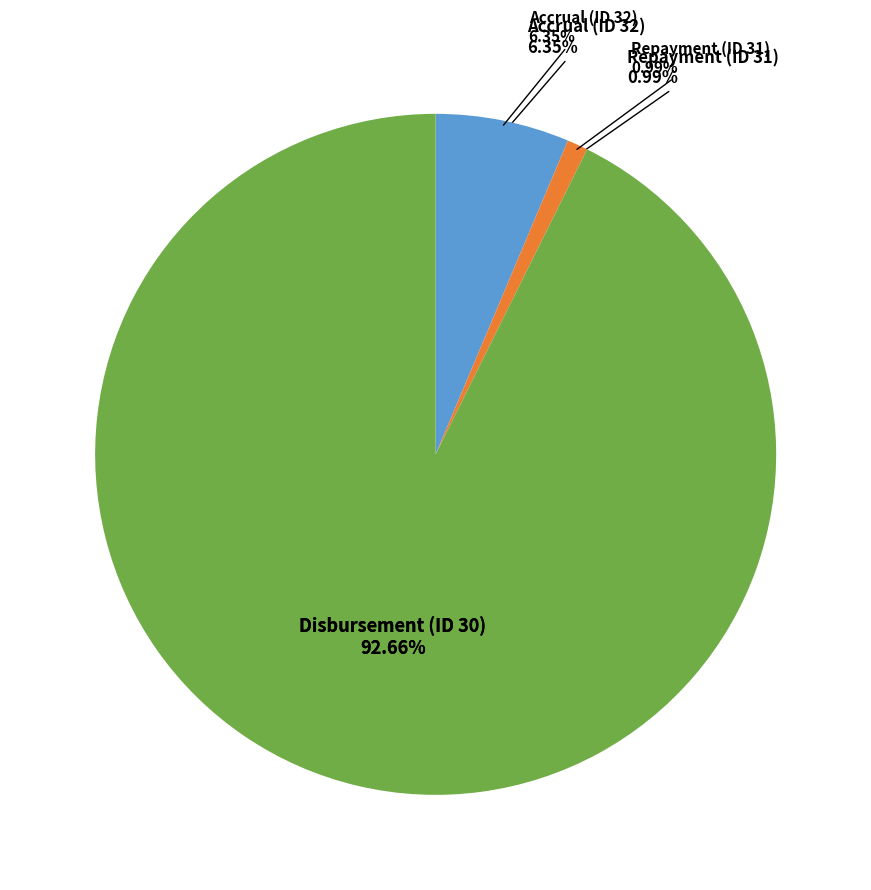

To the nearest percent, what is the difference between the largest and smallest slice percentages?

92%